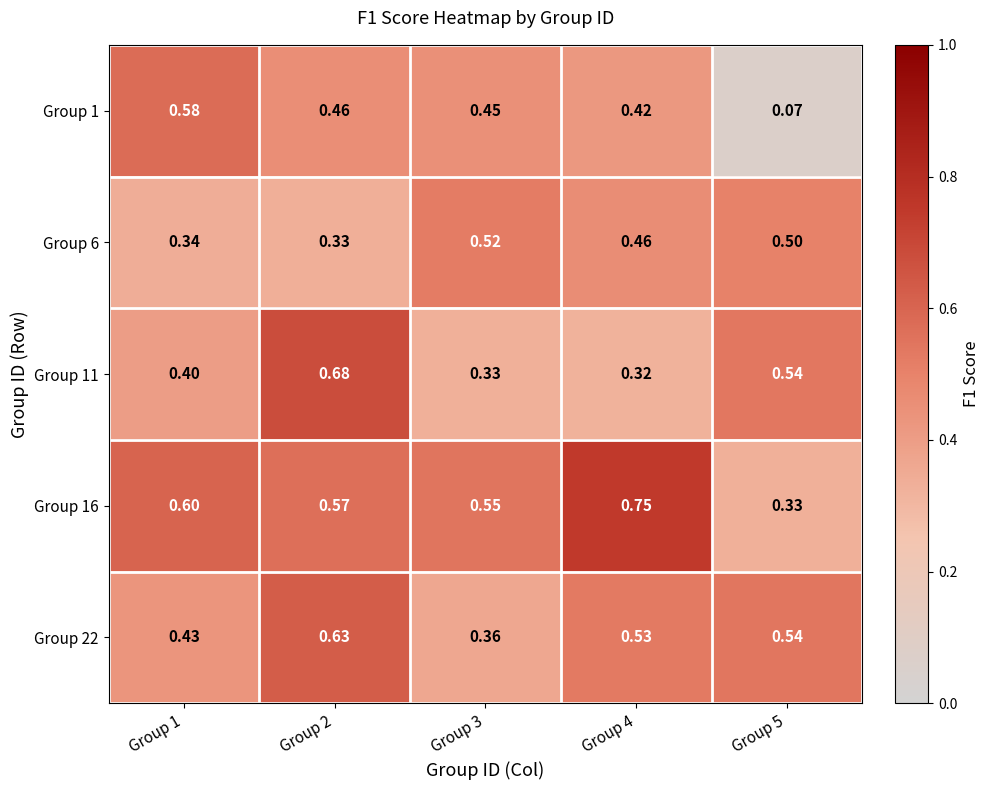

Rank the series by their maximum value, from highest to lowest.

Group 16, Group 11, Group 22, Group 1, Group 6